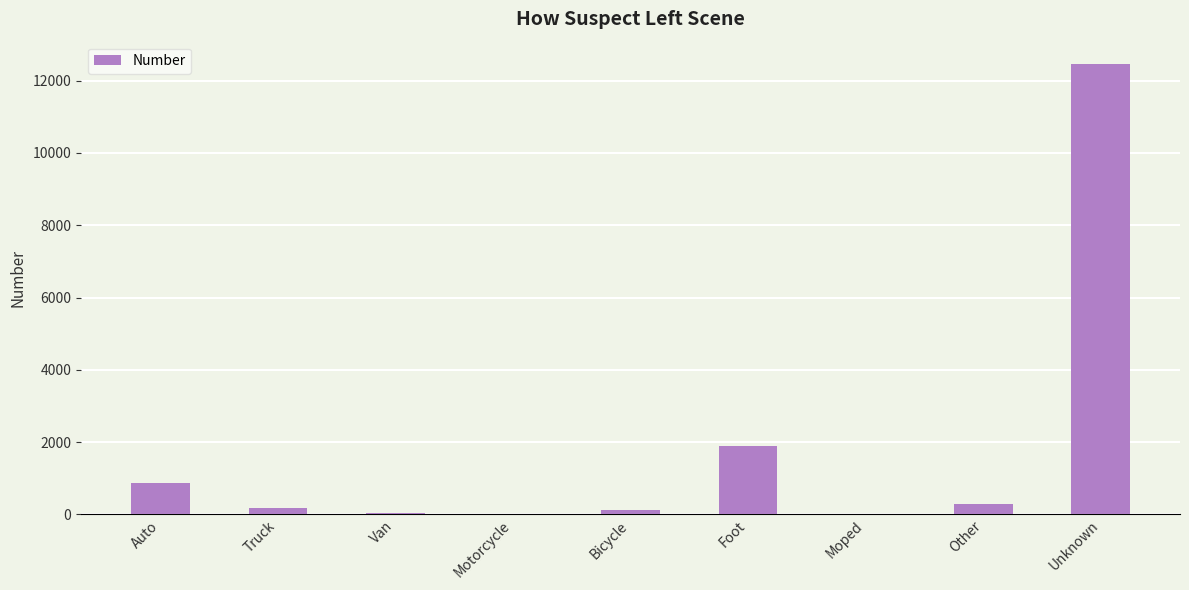

The chart shows a value of 1878 at Foot. True or false?

True